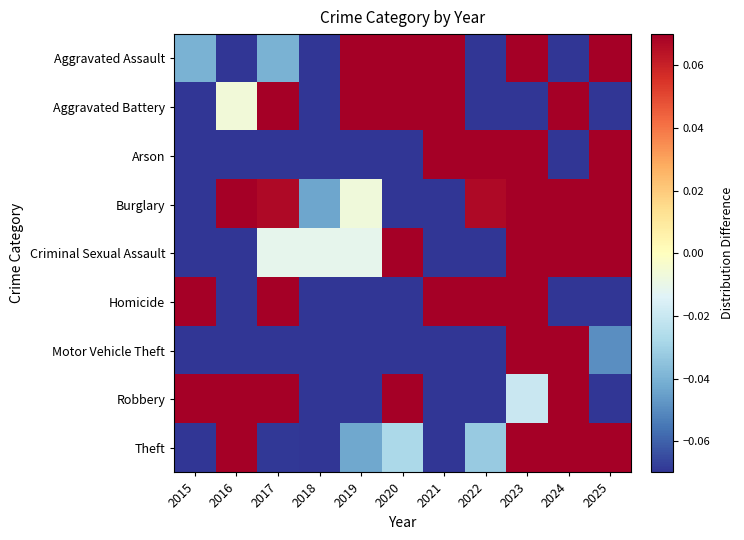

What is the minimum value shown in the chart?

-1.0